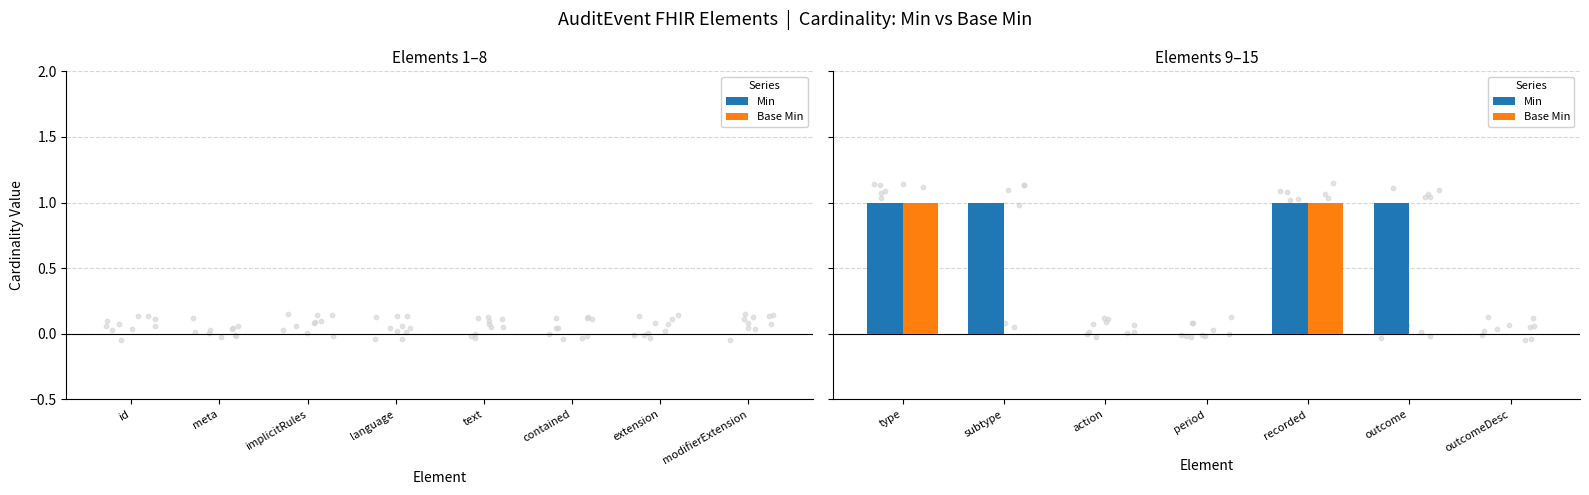

Which series has the largest total across all categories?

Min